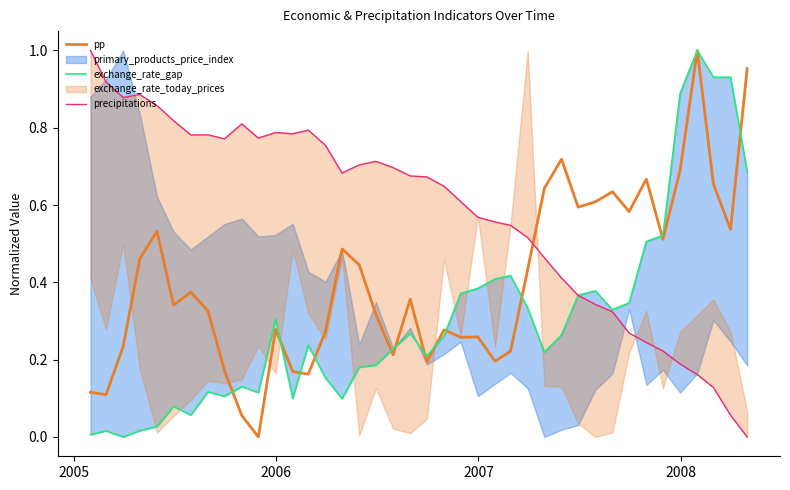

Which series ends up on top after the final intersection of precipitations and pp?

pp